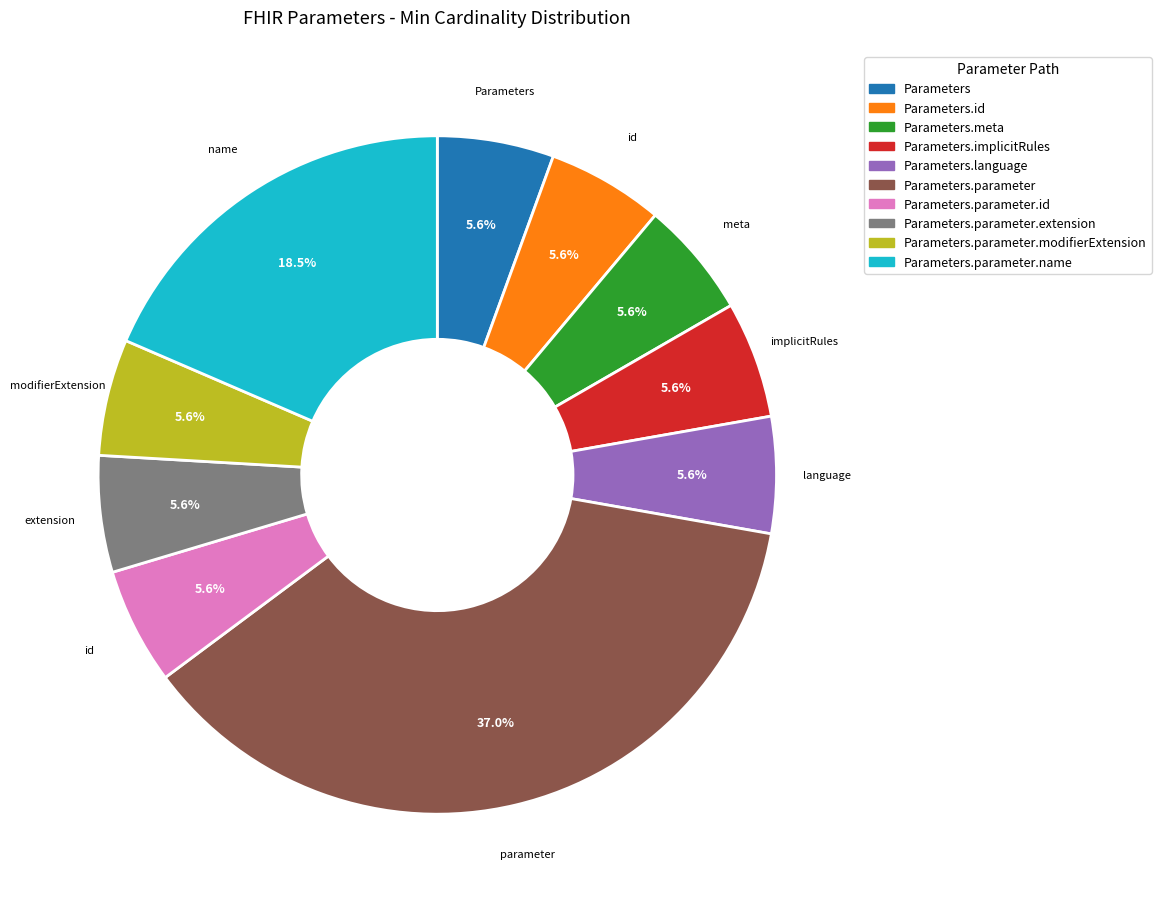

Is there any slice that represents more than half of the pie?

No